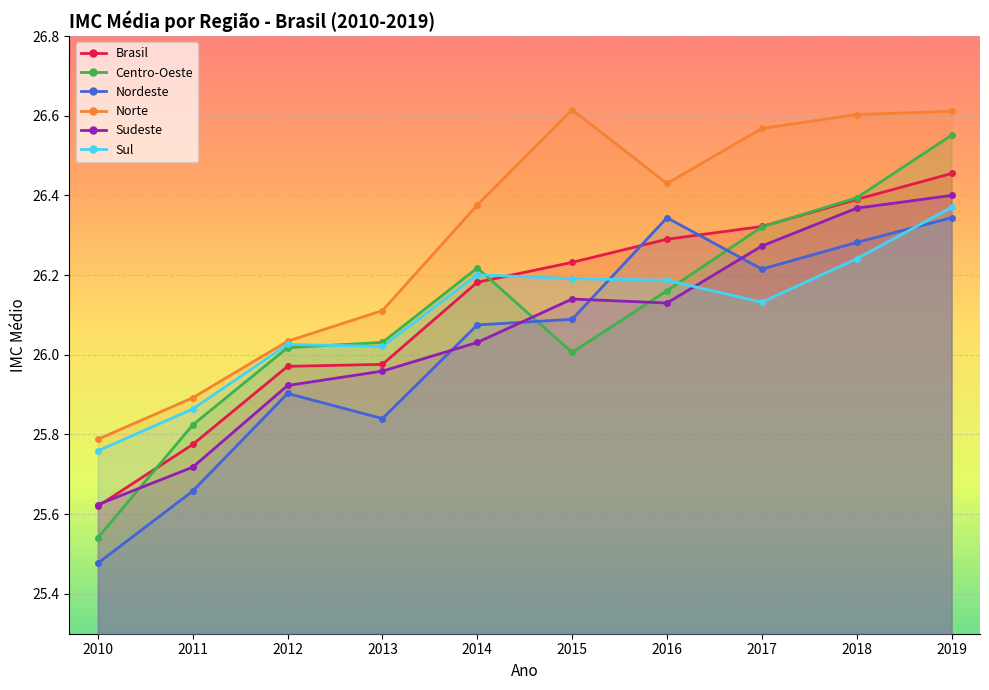

What is the average value of the Sudeste series?

26.1